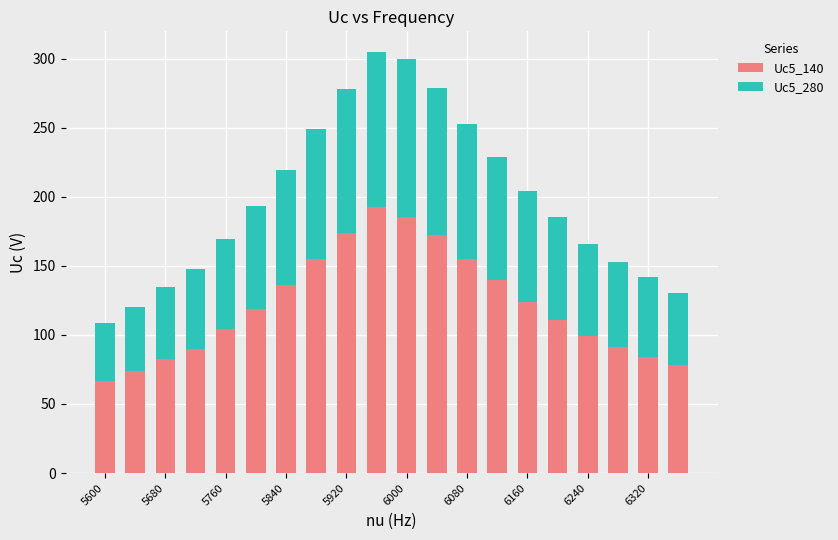

What is the lowest value of the Uc5_140 series?

66.5